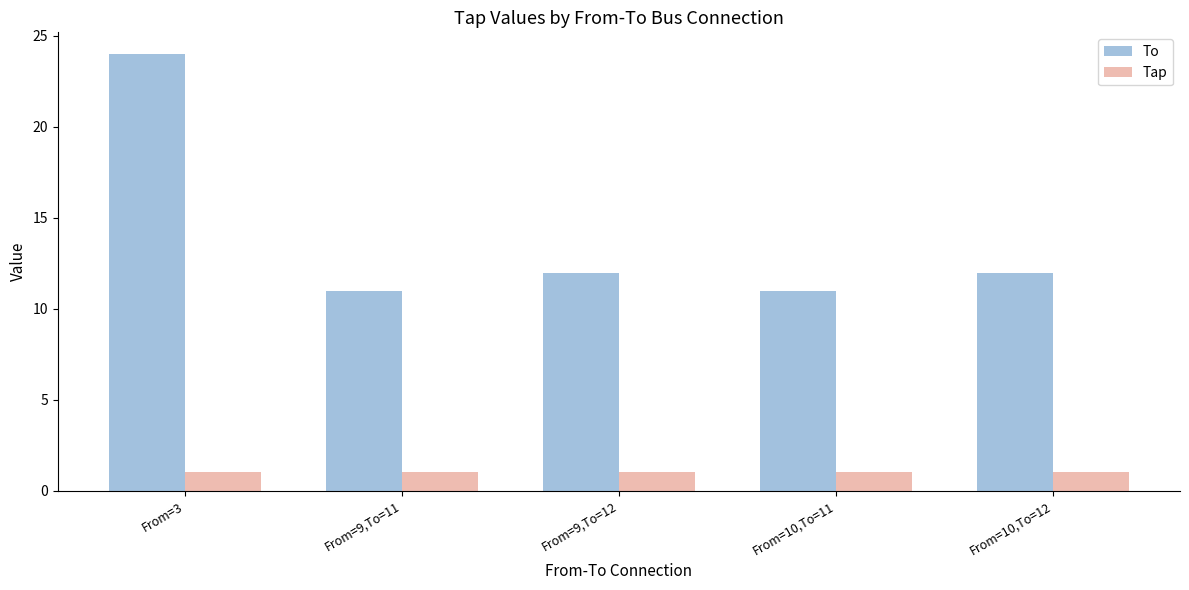

Read the Tap value at From=9,To=12.

1.0